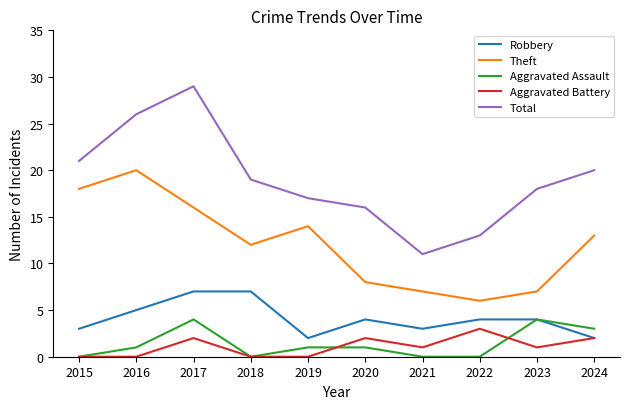

Is this an area chart (filled region under the line)?

No